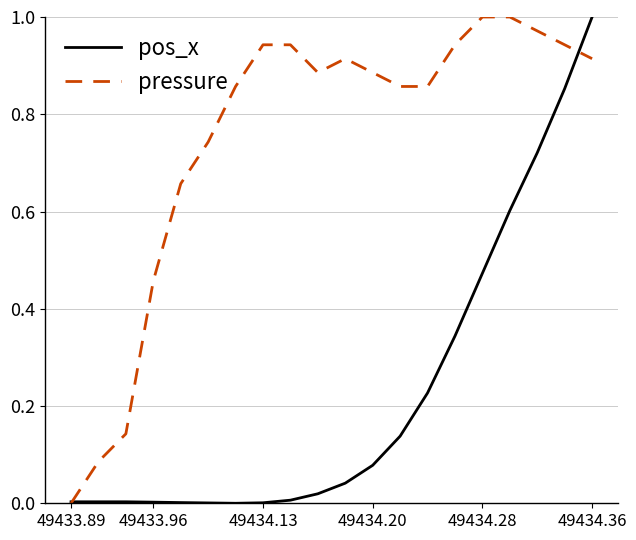

Rank the series by their average value, from lowest to highest.

pos_x, pressure